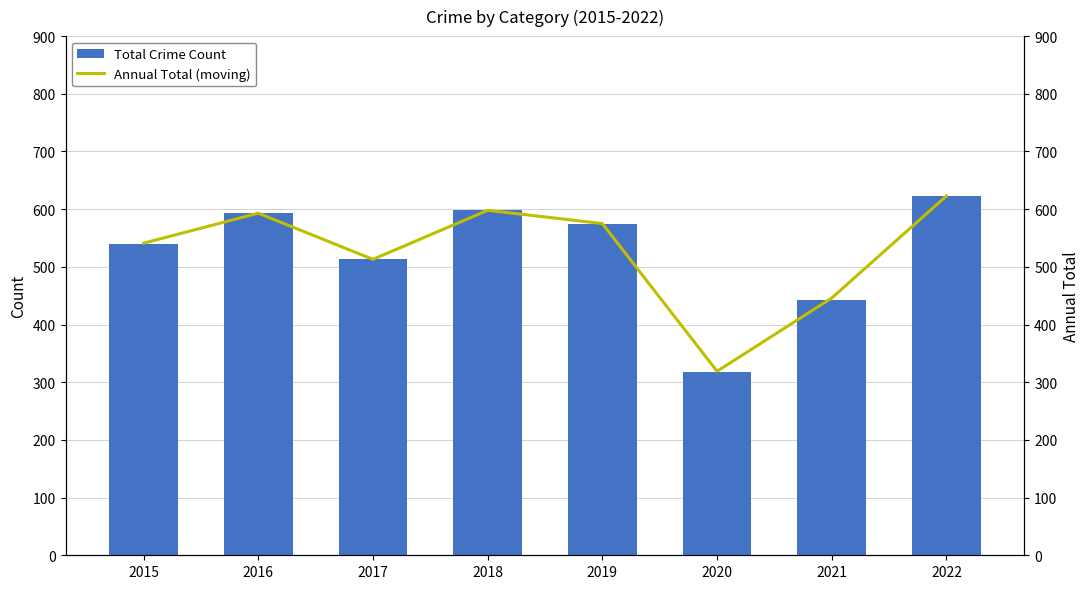

List the series in order of their peak value, highest first.

Total Crime Count, Annual Total (moving)